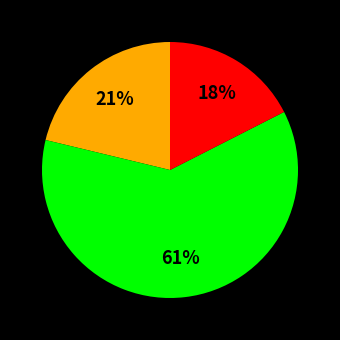

Is there a majority slice in this chart?

Yes